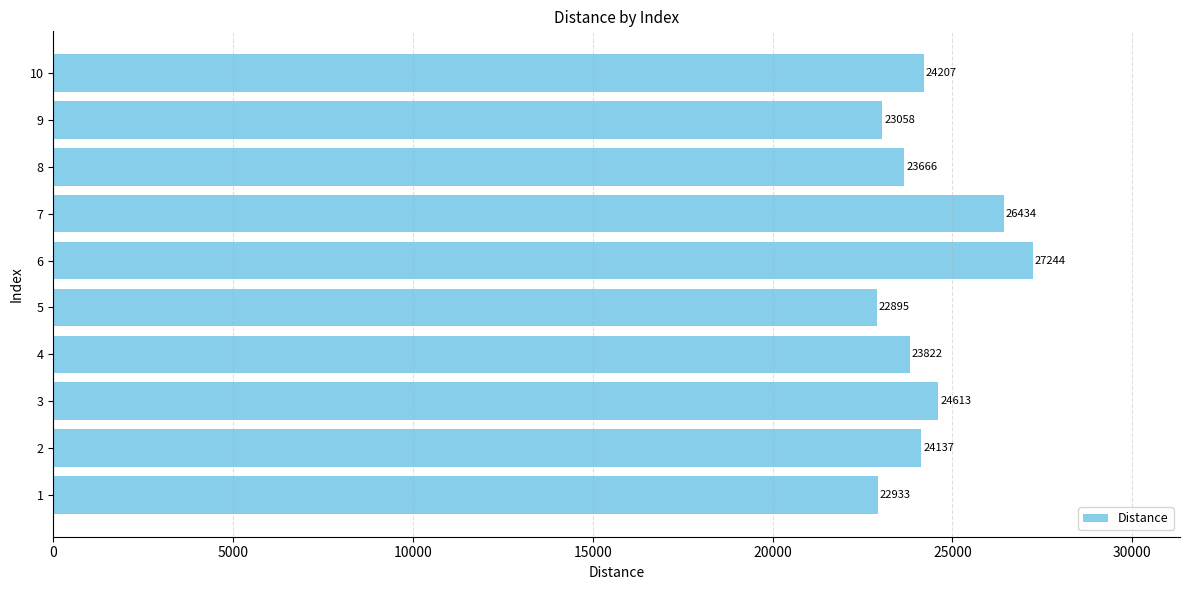

The chart shows a value of 24207 at 10. True or false?

True